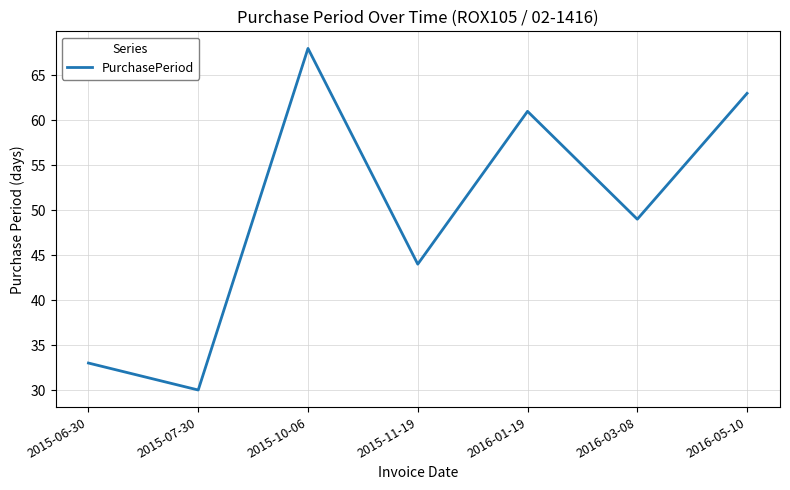

At which category does the data reach its first local valley?

2015-07-30